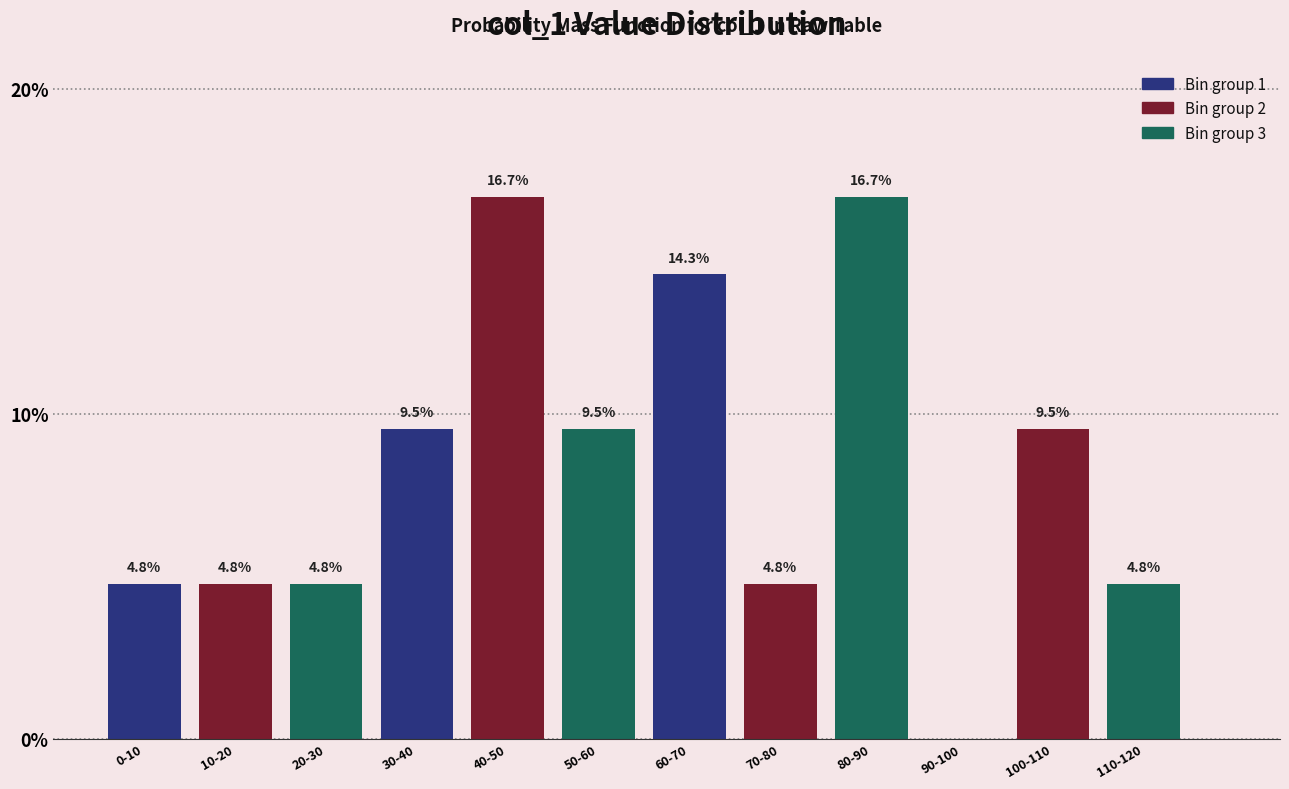

Reading right to left, extract all data points from this chart.

110-120=4.8	100-110=9.5	90-100=0.0	80-90=16.7	70-80=4.8	60-70=14.3	50-60=9.5	40-50=16.7	30-40=9.5	20-30=4.8	10-20=4.8	0-10=4.8